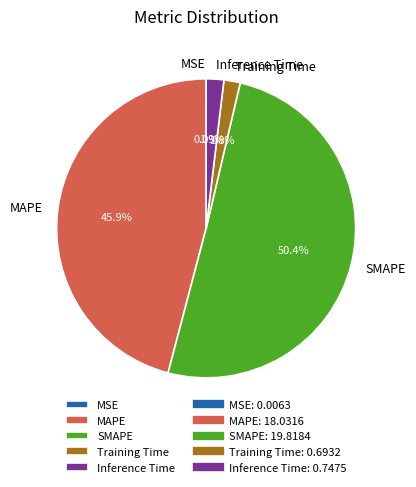

To the nearest percent, what percentage of the pie is Inference Time?

2%